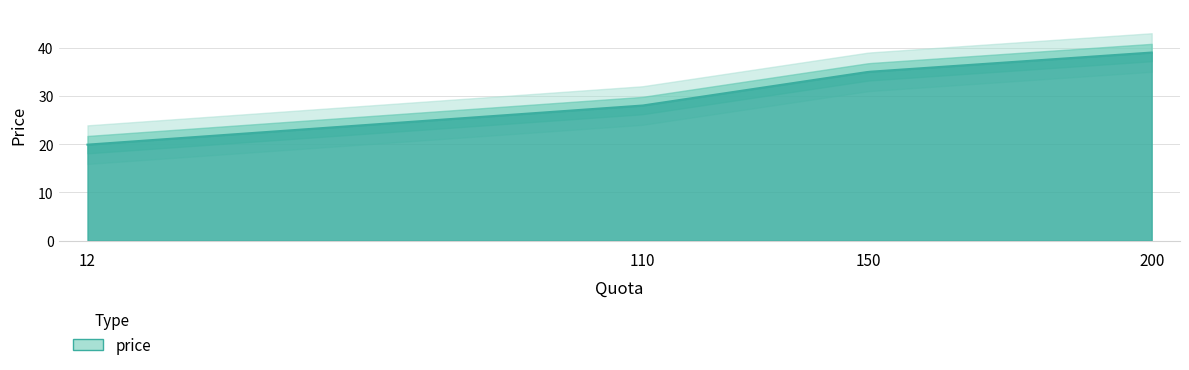

Rank the categories by value from highest to lowest.

200, 150, 110, 12